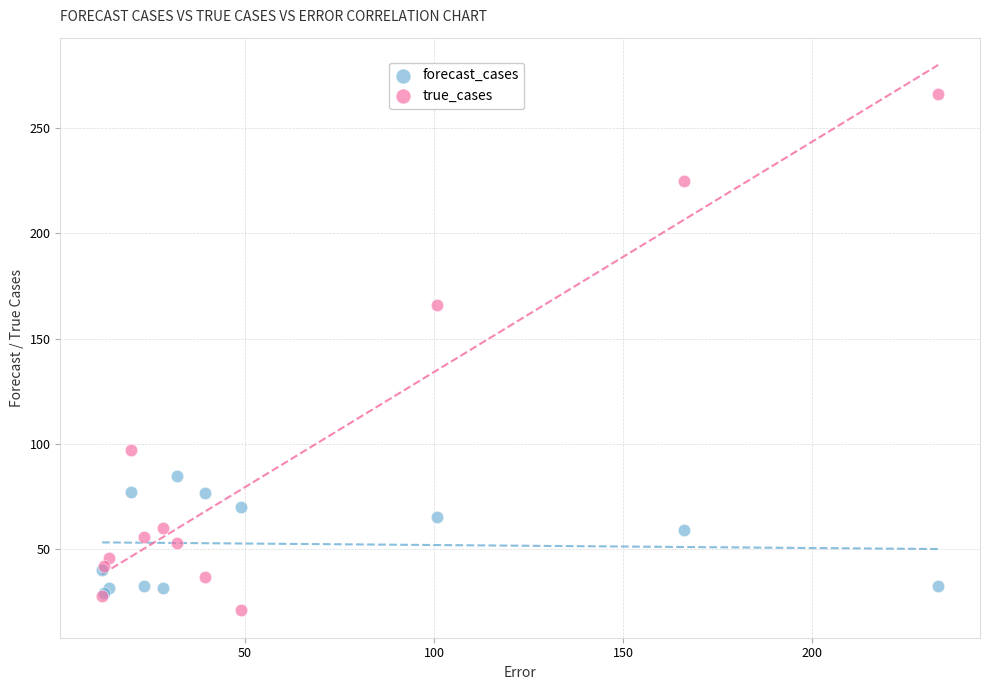

In the true_cases series, what Y value is closest to 143?

166.0